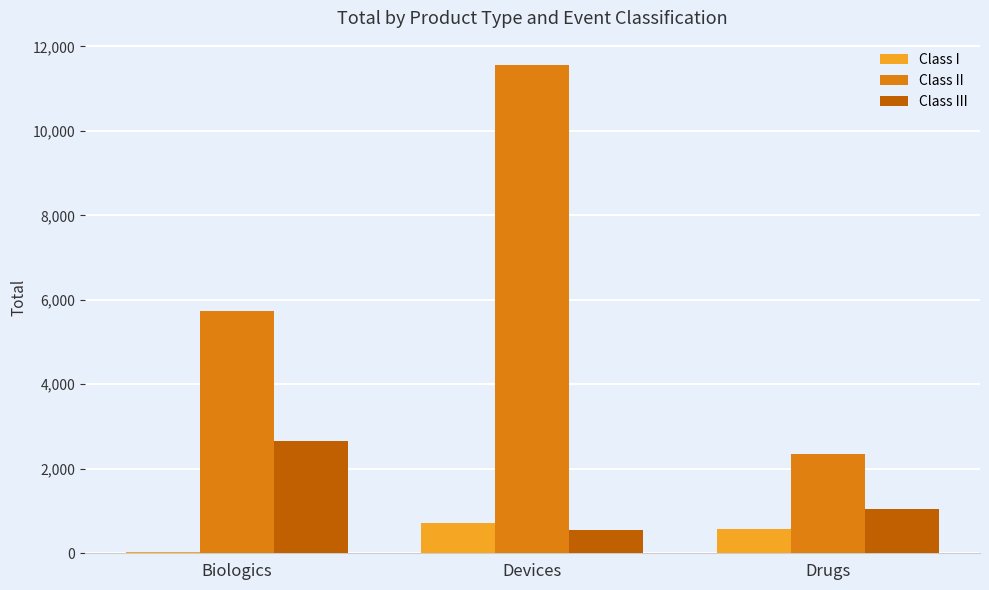

Which category has the highest value in the Class I series?

Devices